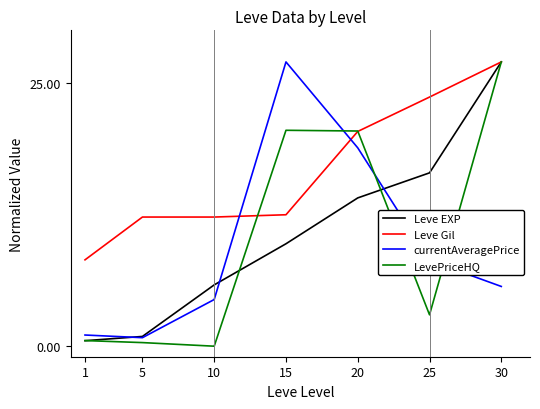

At which category is the sum across all series the highest?

30